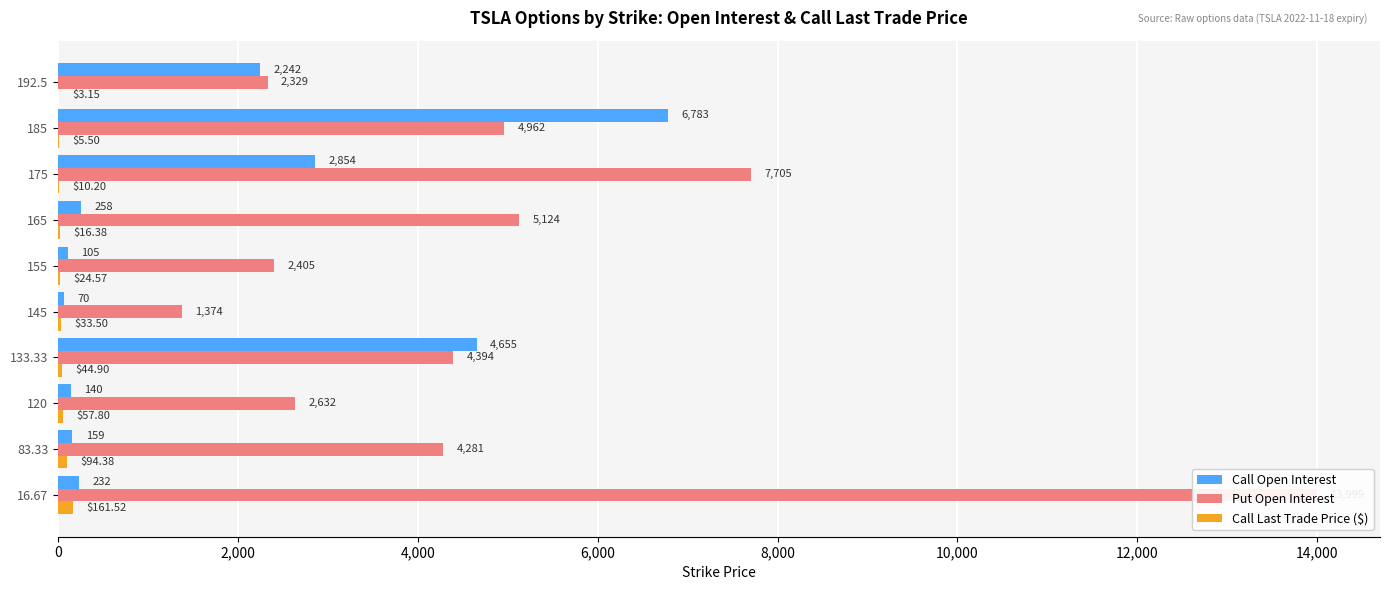

Between 120 and 192.5, which series saw the biggest shift?

Call Open Interest